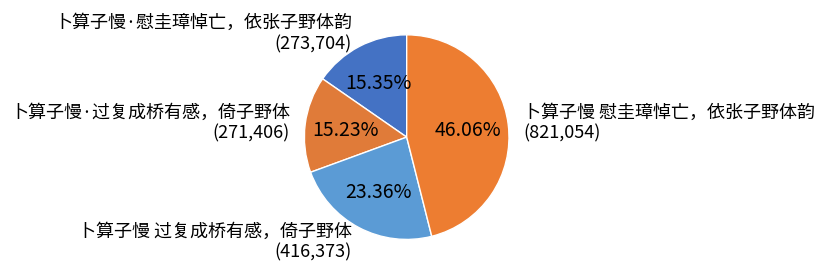

How many slices are in this pie chart?

4